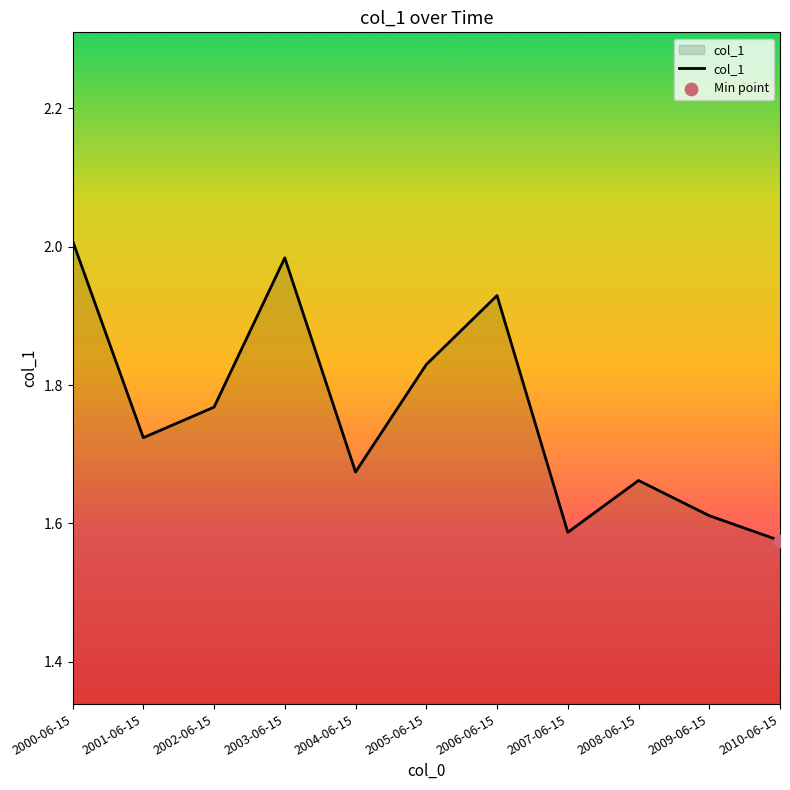

What is the change in value from 2000-06-15 to 2006-06-15?

-0.1